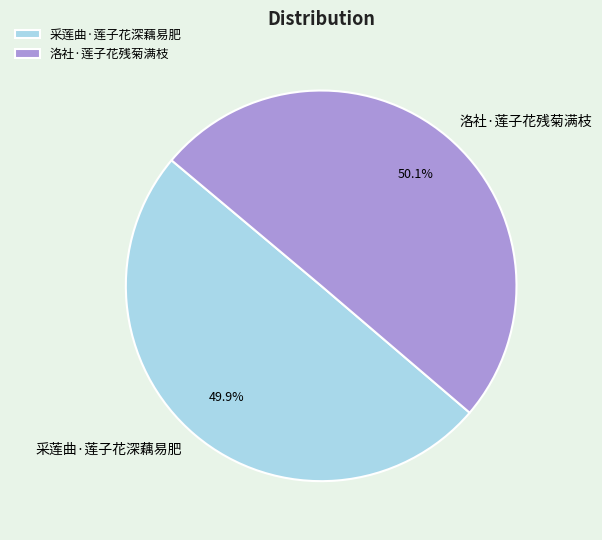

What is the ratio of the value at 采莲曲·莲子花深藕易肥 to the value at 洛社·莲子花残菊满枝?

1.0